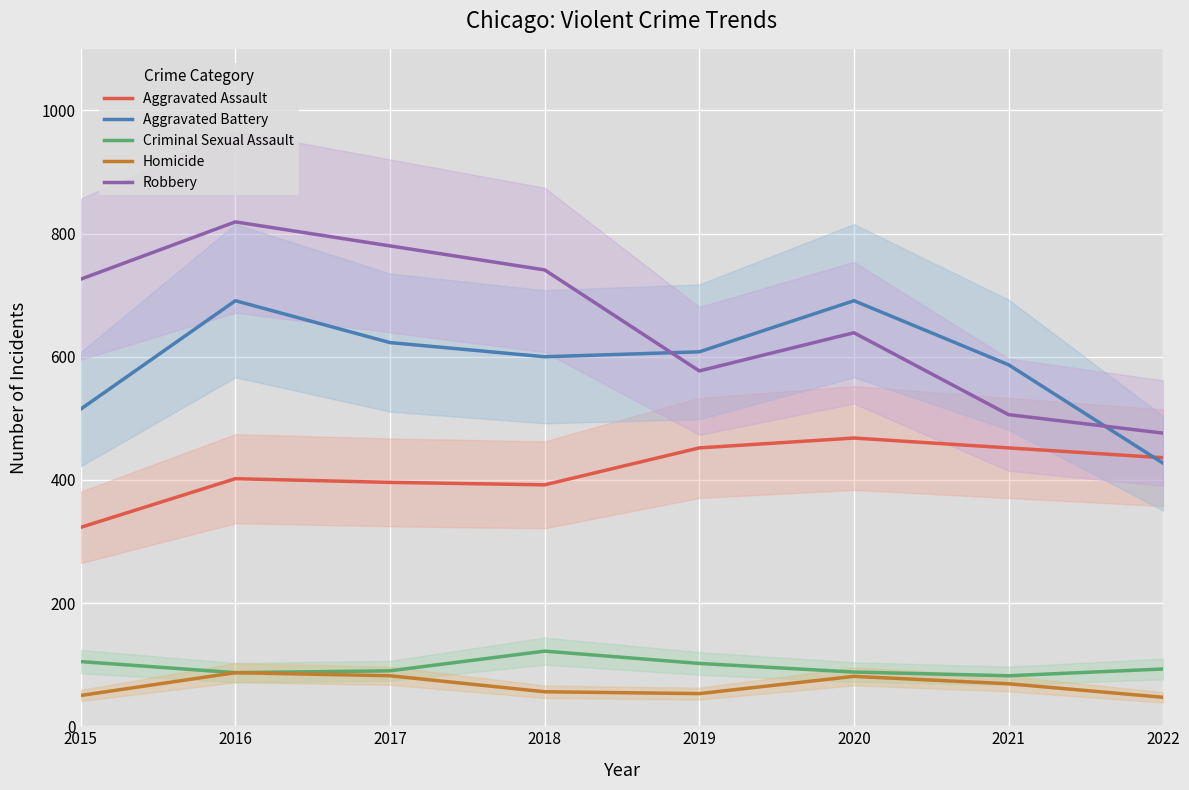

Count the number of data series in this chart.

5